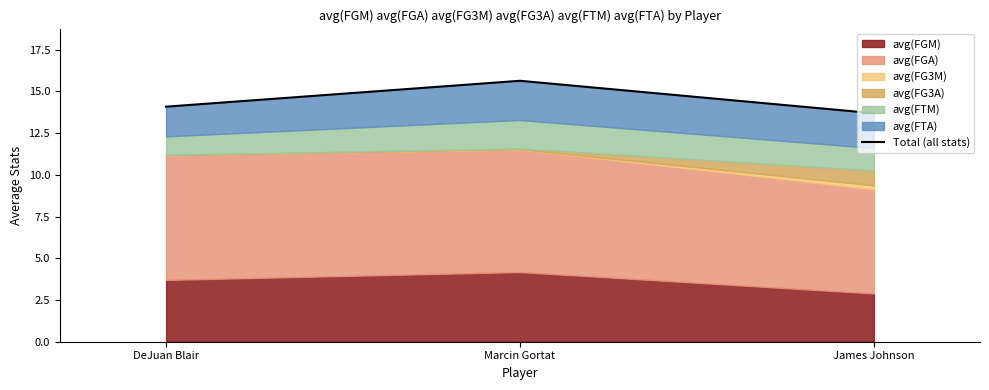

What is the change in value from Marcin Gortat to James Johnson?

-1.9